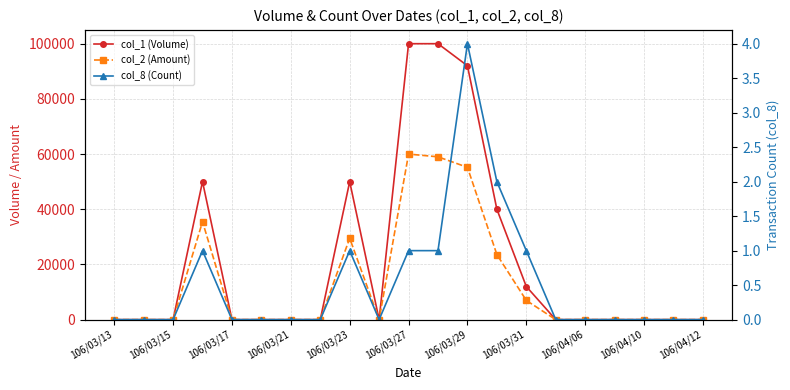

Is the value of col_8 (Count) at 15 greater than the value of col_1 (Volume) at 106/03/17?

No